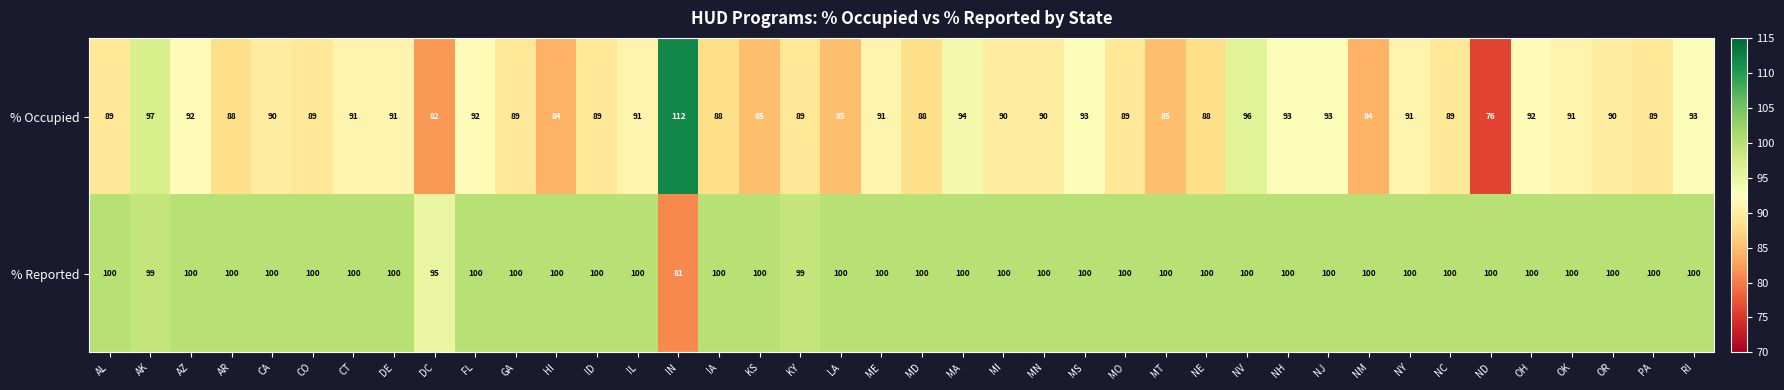

What is the sum of the % Reported values at NV and OH?

200